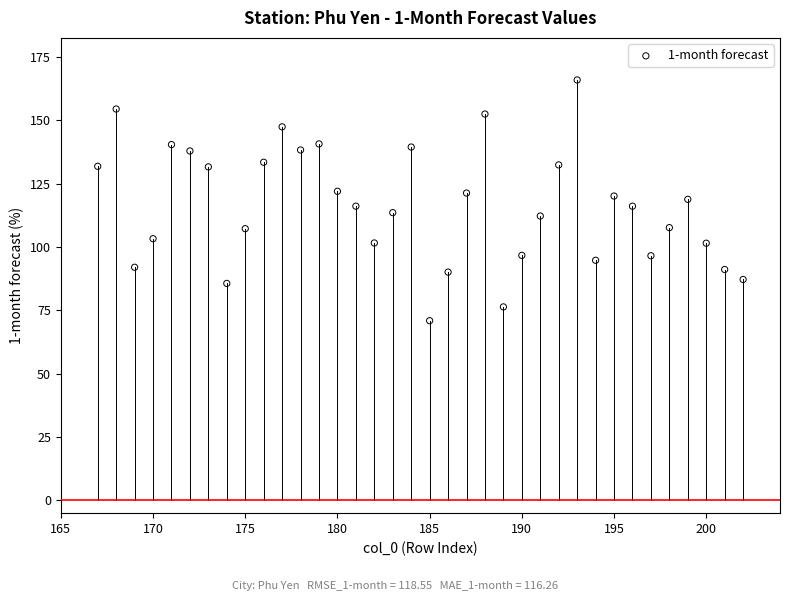

What is the range of Y values (max minus min)?

95.0